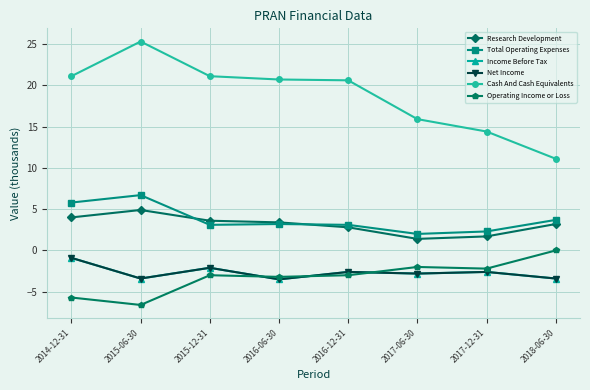

What is the label of the 4th point from the left?

2016-06-30